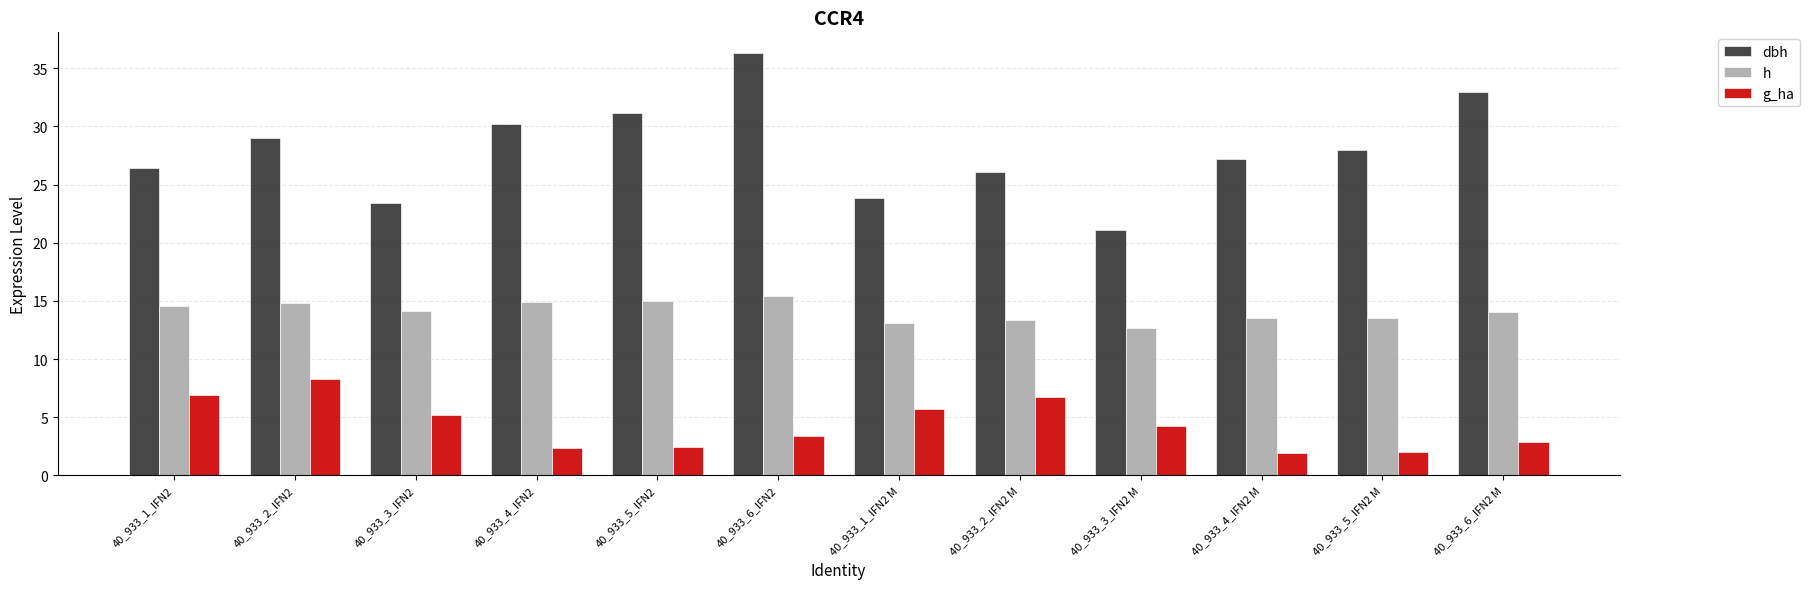

List the series in order of their overall mean, lowest first.

g_ha, h, dbh